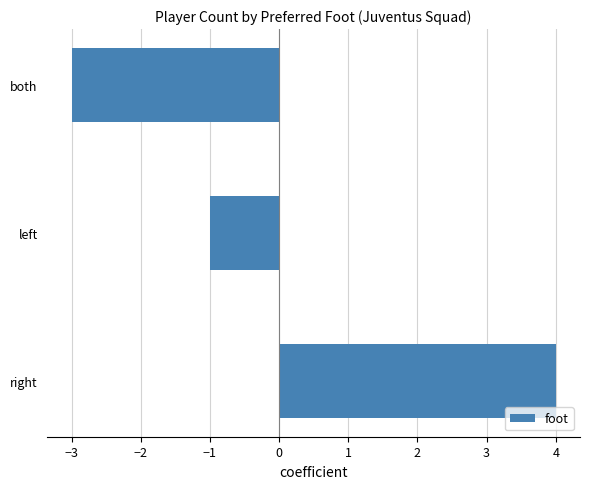

How many series are shown in this chart?

1